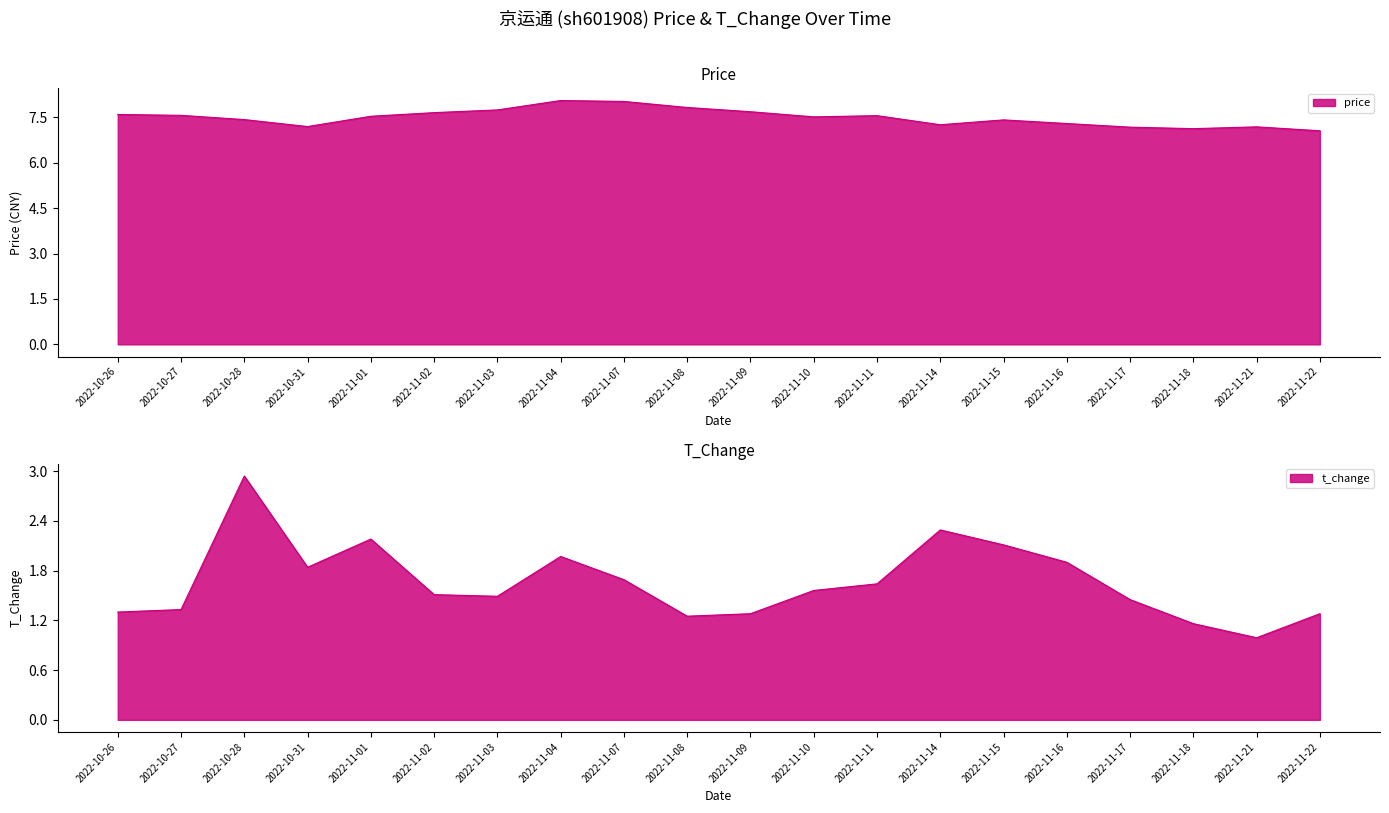

The price series shows 1.8 at 2022-11-15. True or false?

False